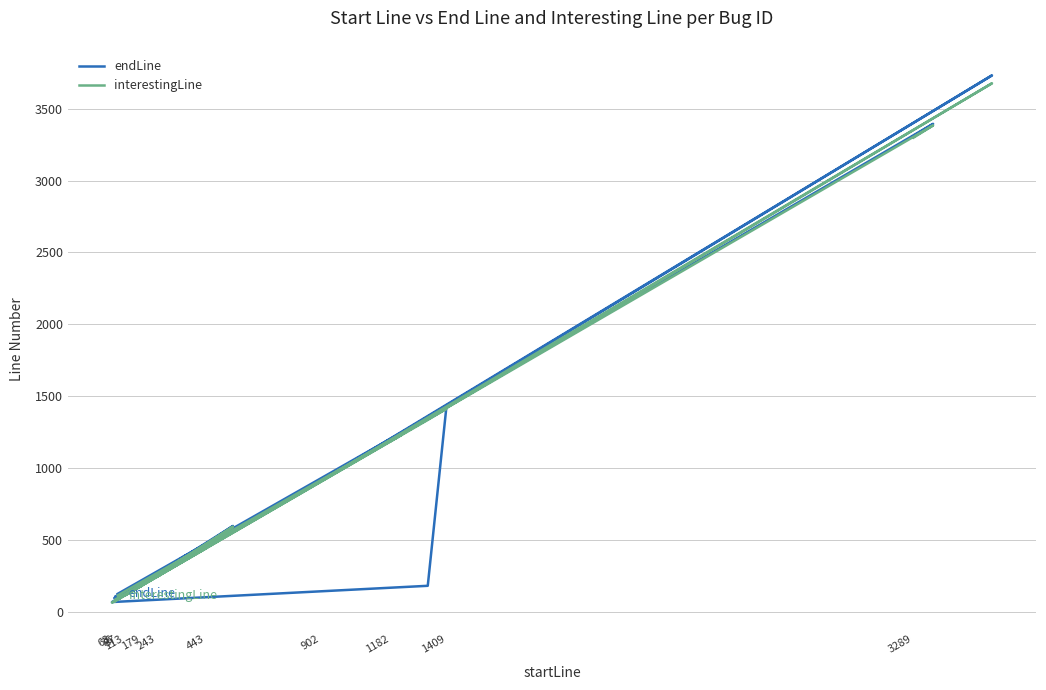

List the series in order of their overall mean, lowest first.

endLine, interestingLine